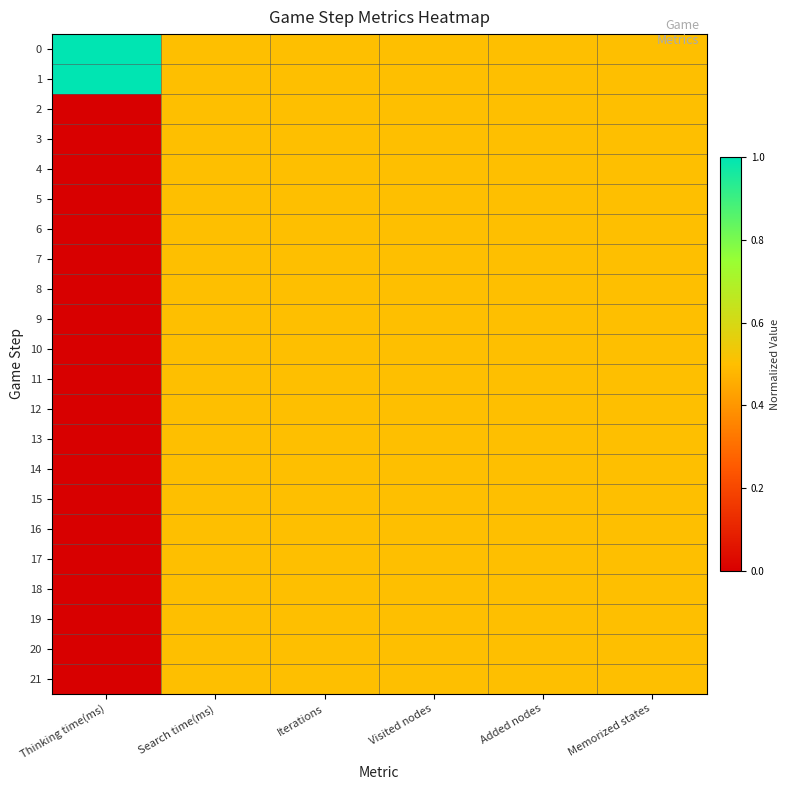

At how many categories does at least one series exceed 0?

6